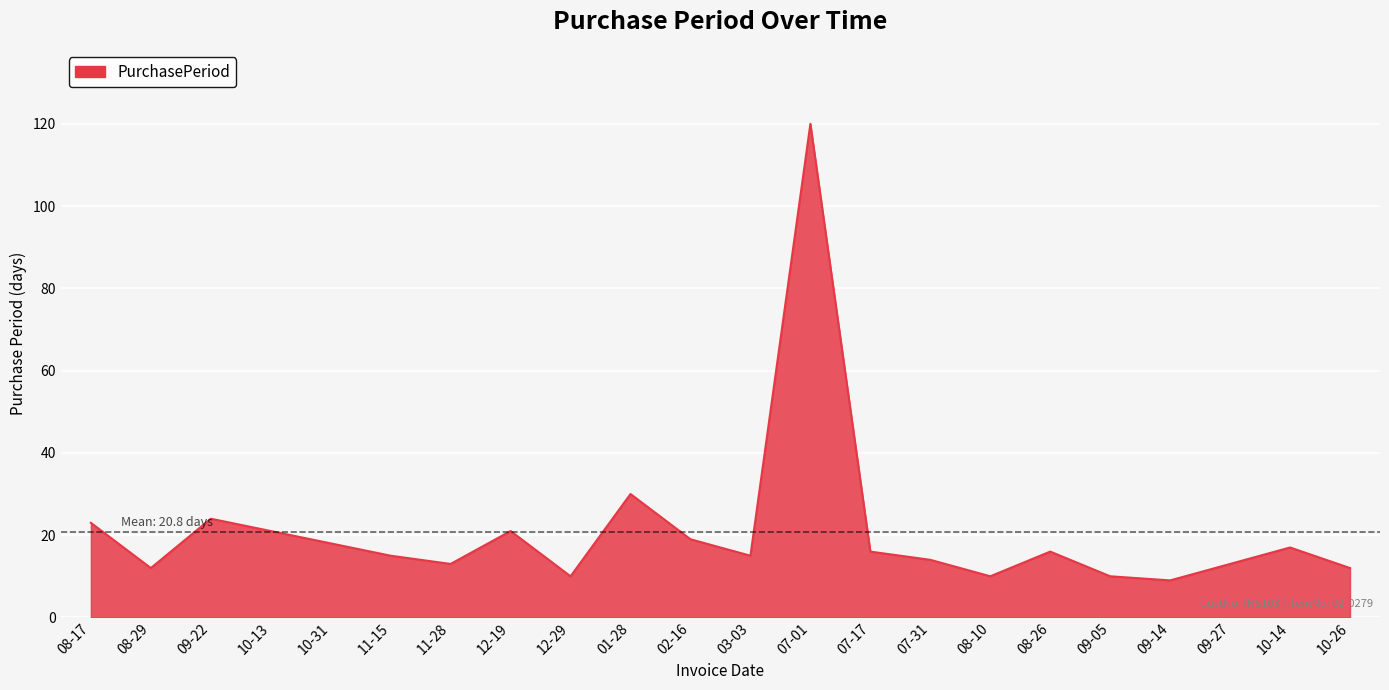

What is the smallest value displayed?

9